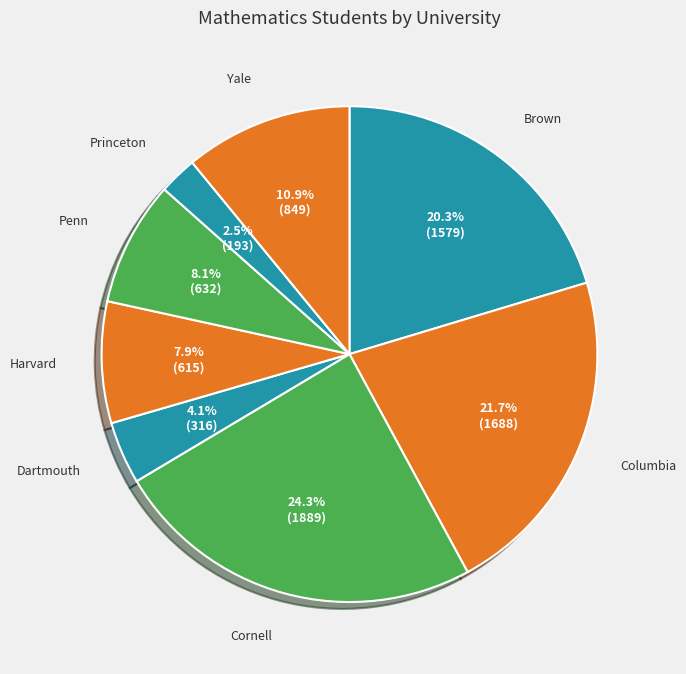

Does Penn represent more than half of the total?

No